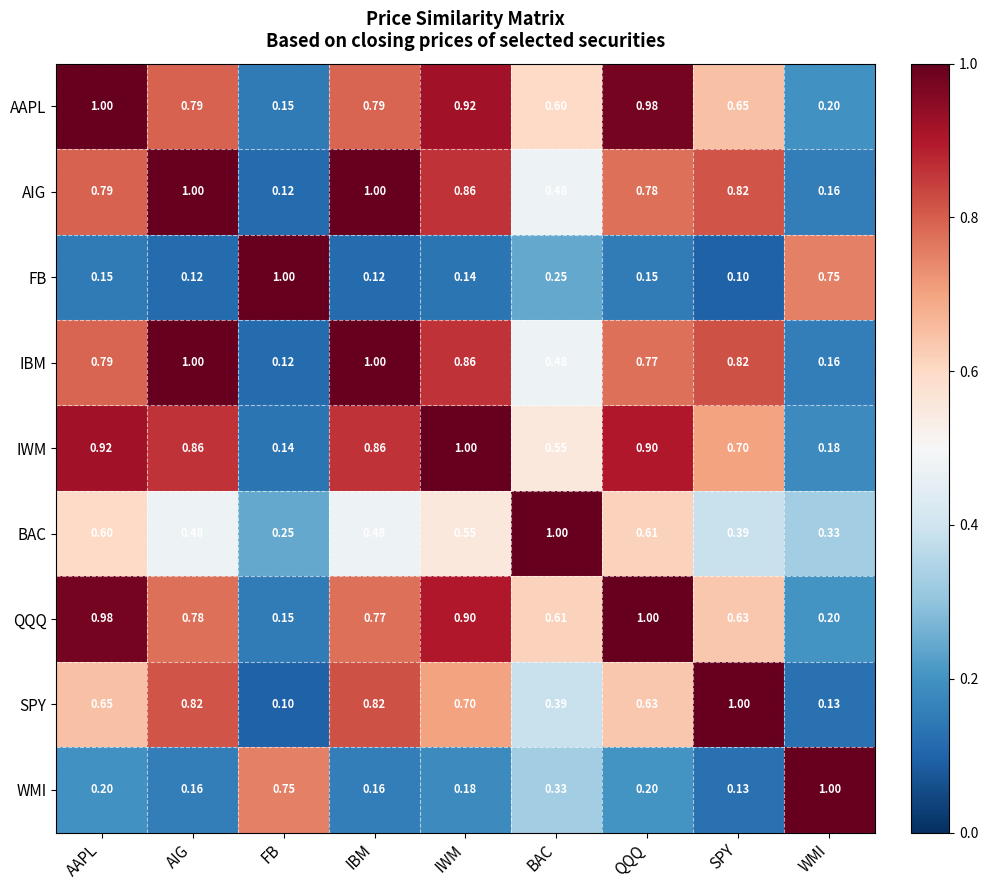

Where is AAPL nearest to the value 0?

FB